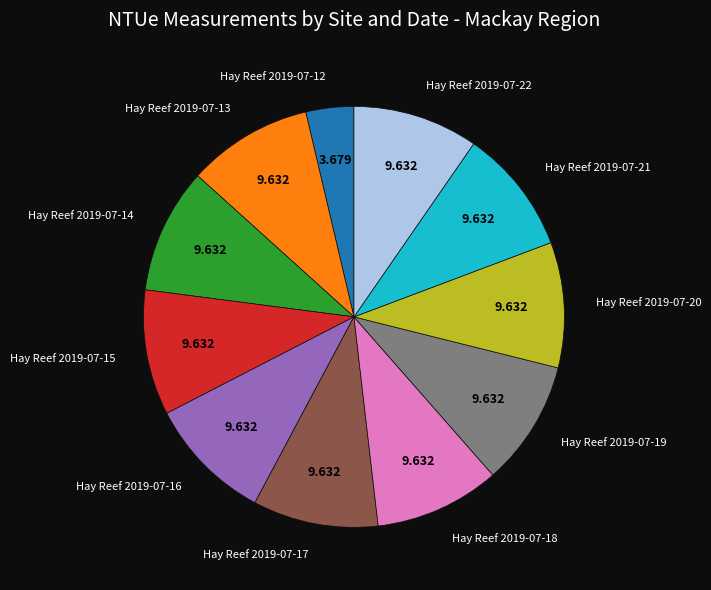

Is Hay Reef 2019-07-21 the majority of the pie?

No